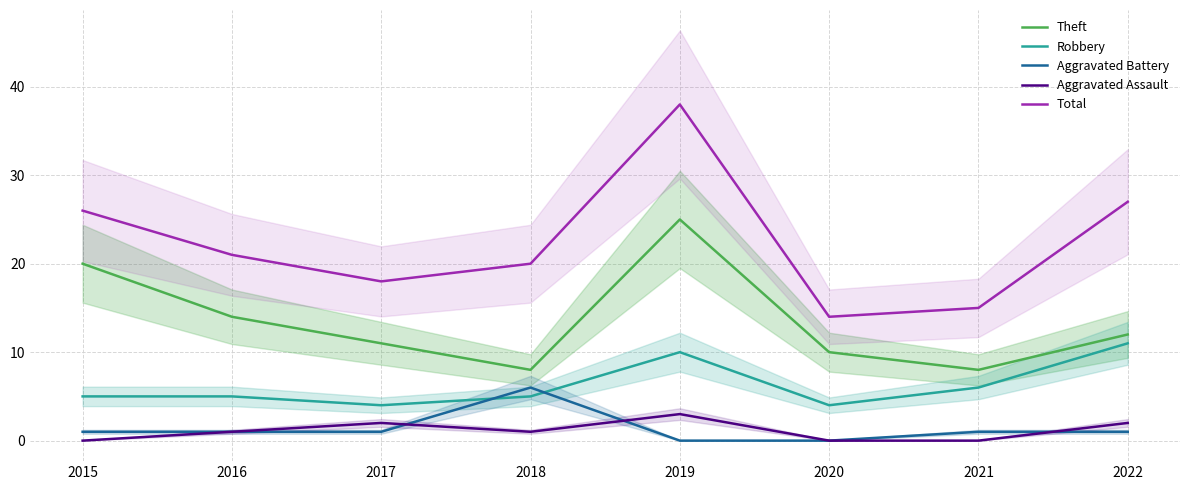

Is it true that Theft equals 4 at 2021?

False